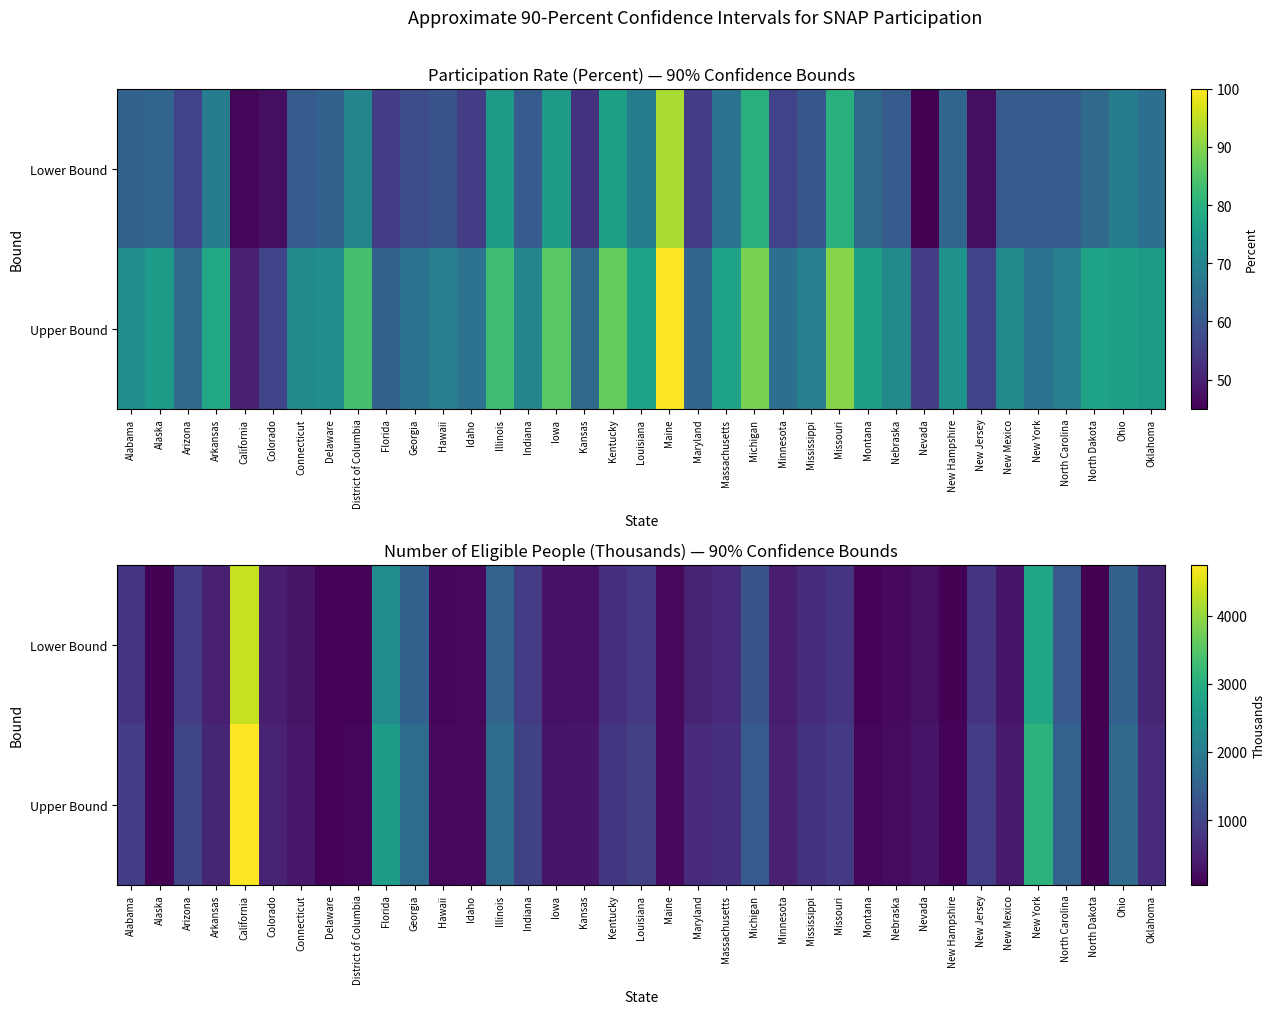

Which label corresponds to the smallest value in the chart?

North Dakota